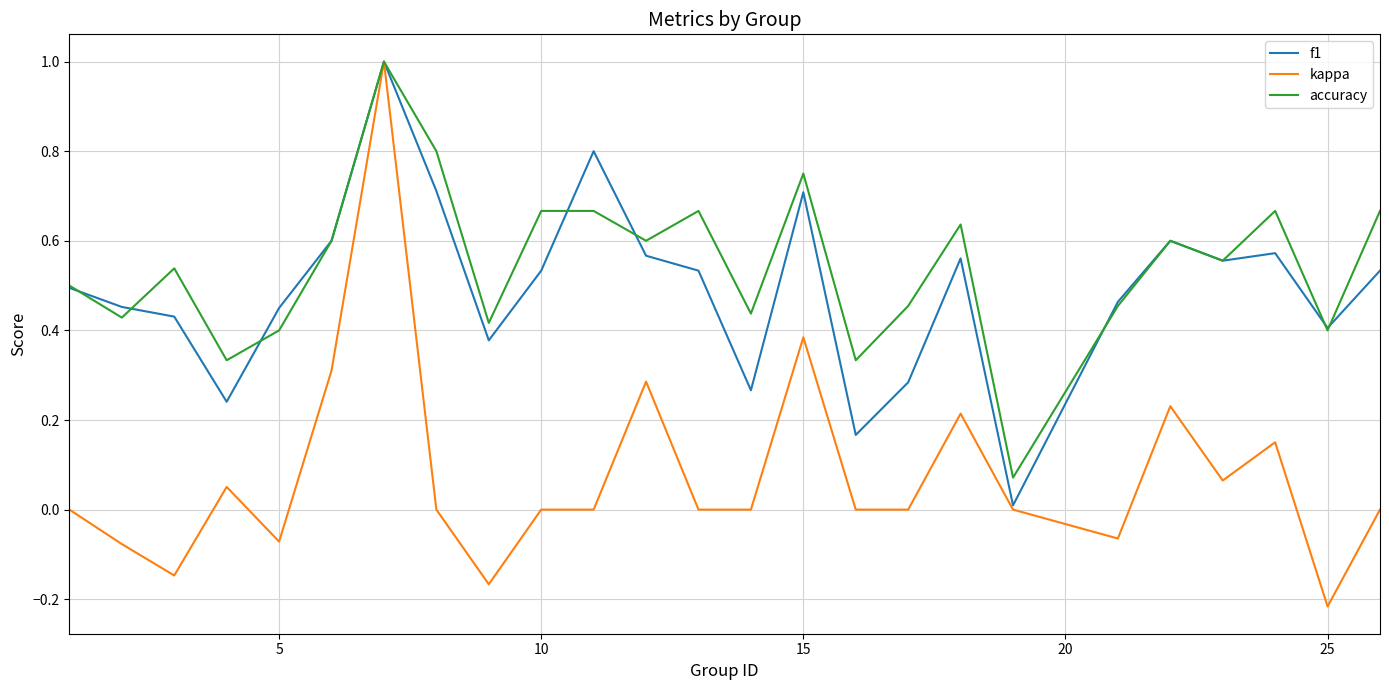

At how many categories does at least one series exceed 0?

25